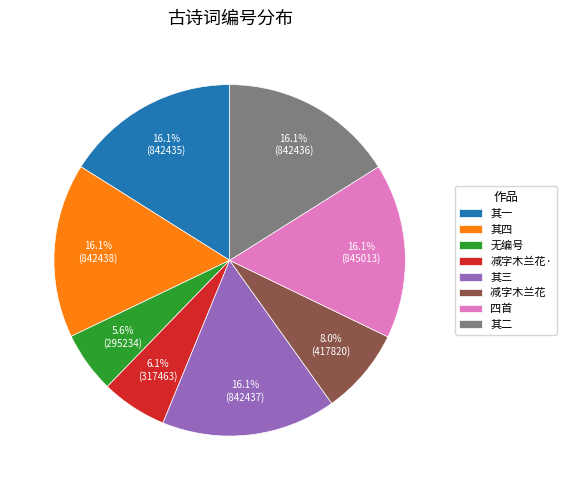

Does 减字木兰花· account for over 50% of the chart?

No